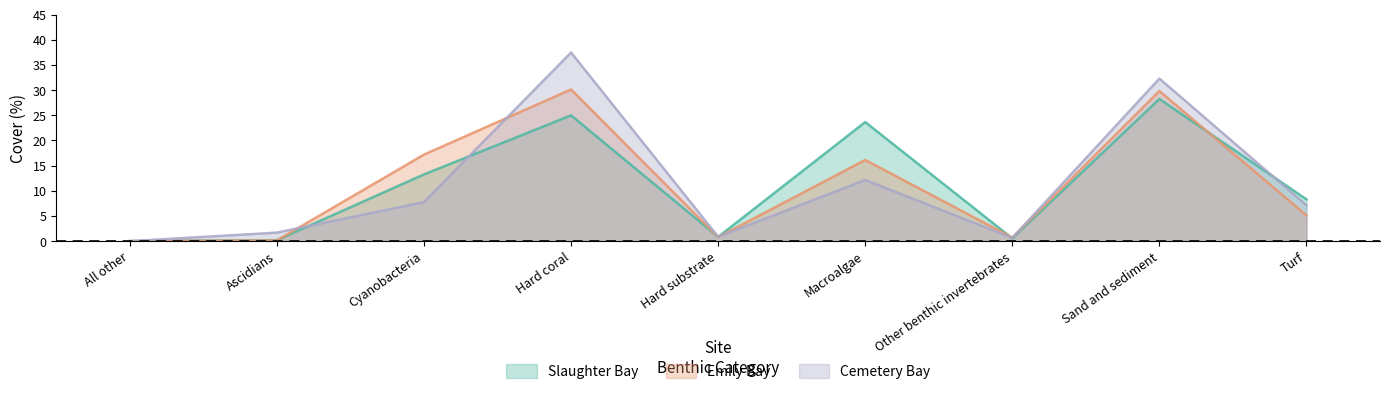

What is the value of the Cemetery Bay point at the 6th from the left?

12.2